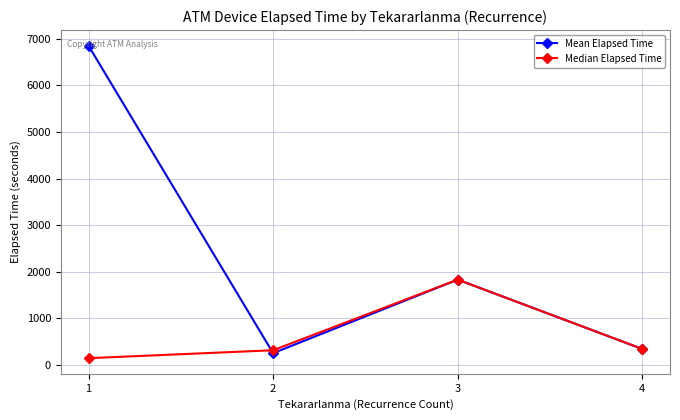

At which category does the chart reach its peak across all series?

1